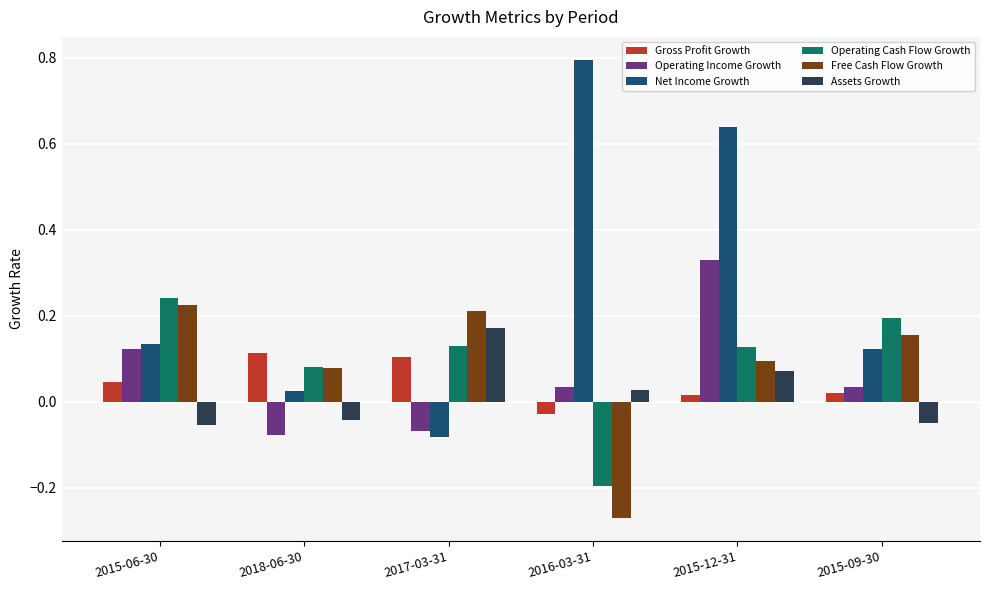

What is the difference between the maximum and minimum values in the Free Cash Flow Growth series?

0.5